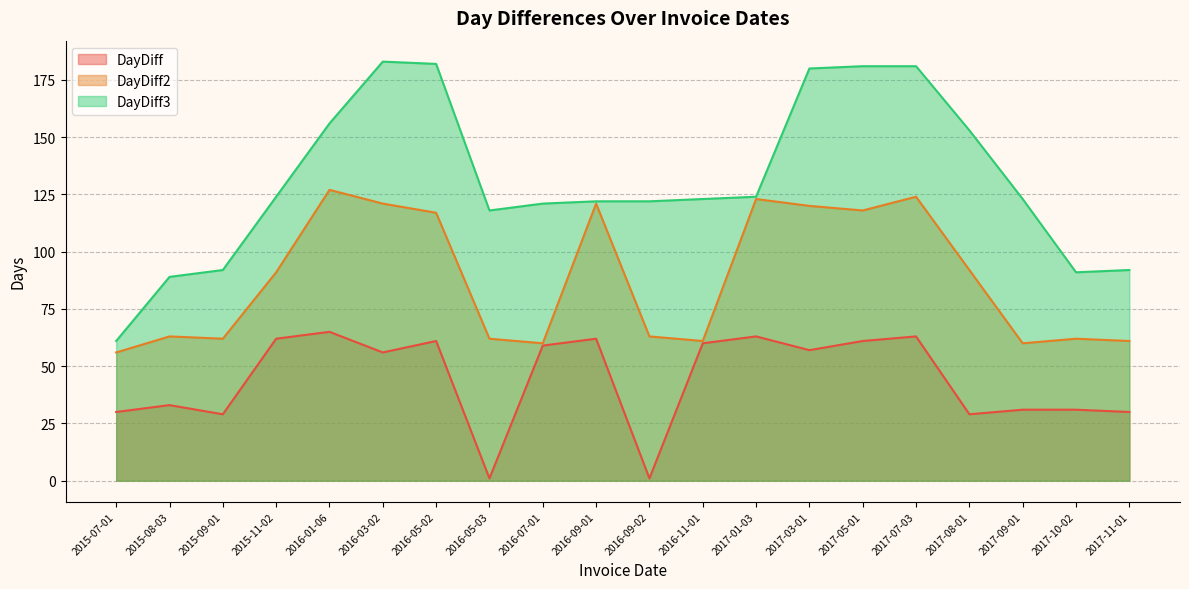

How many interior local peaks does the DayDiff3 series have?

1